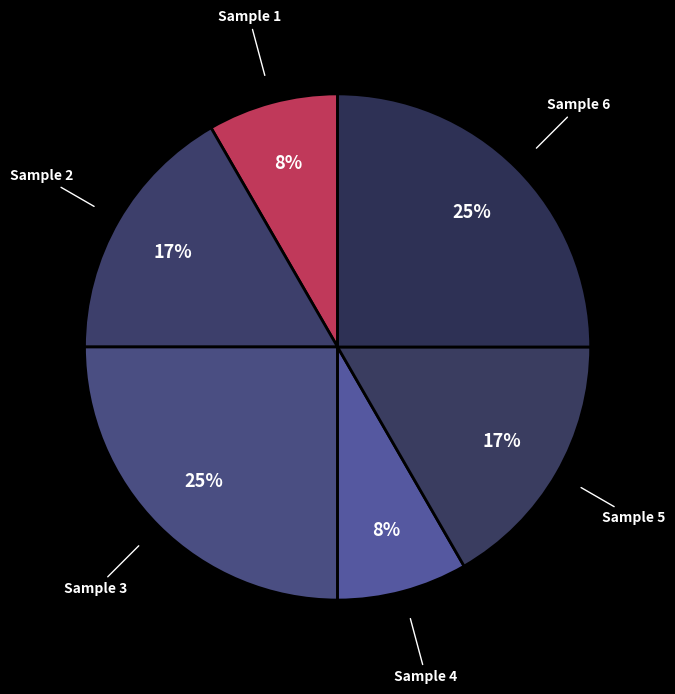

To the nearest percent, what is the average slice percentage?

17%